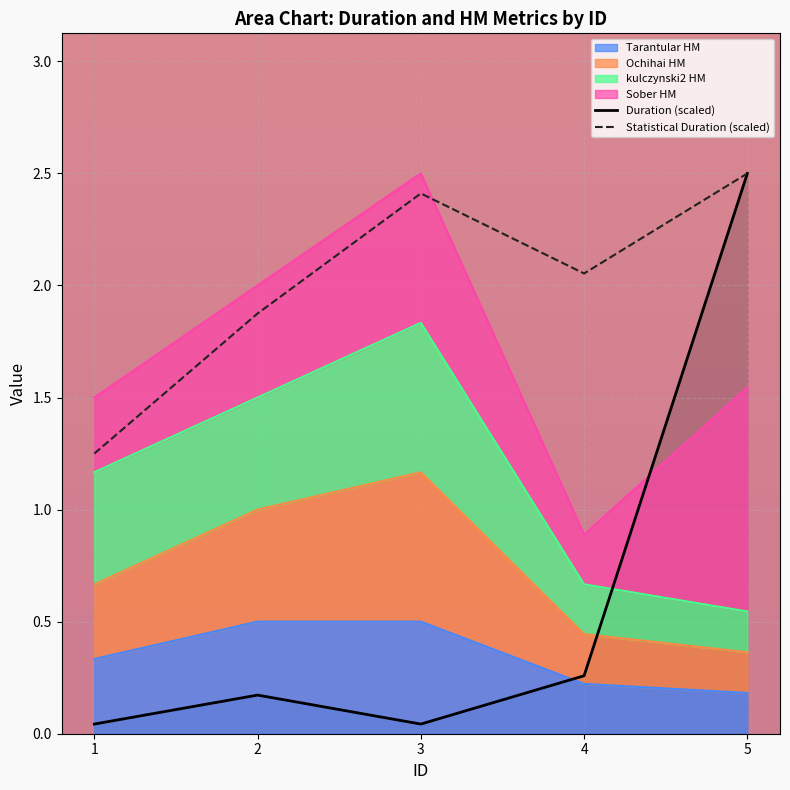

What is the average value of the Duration (scaled) series?

0.6